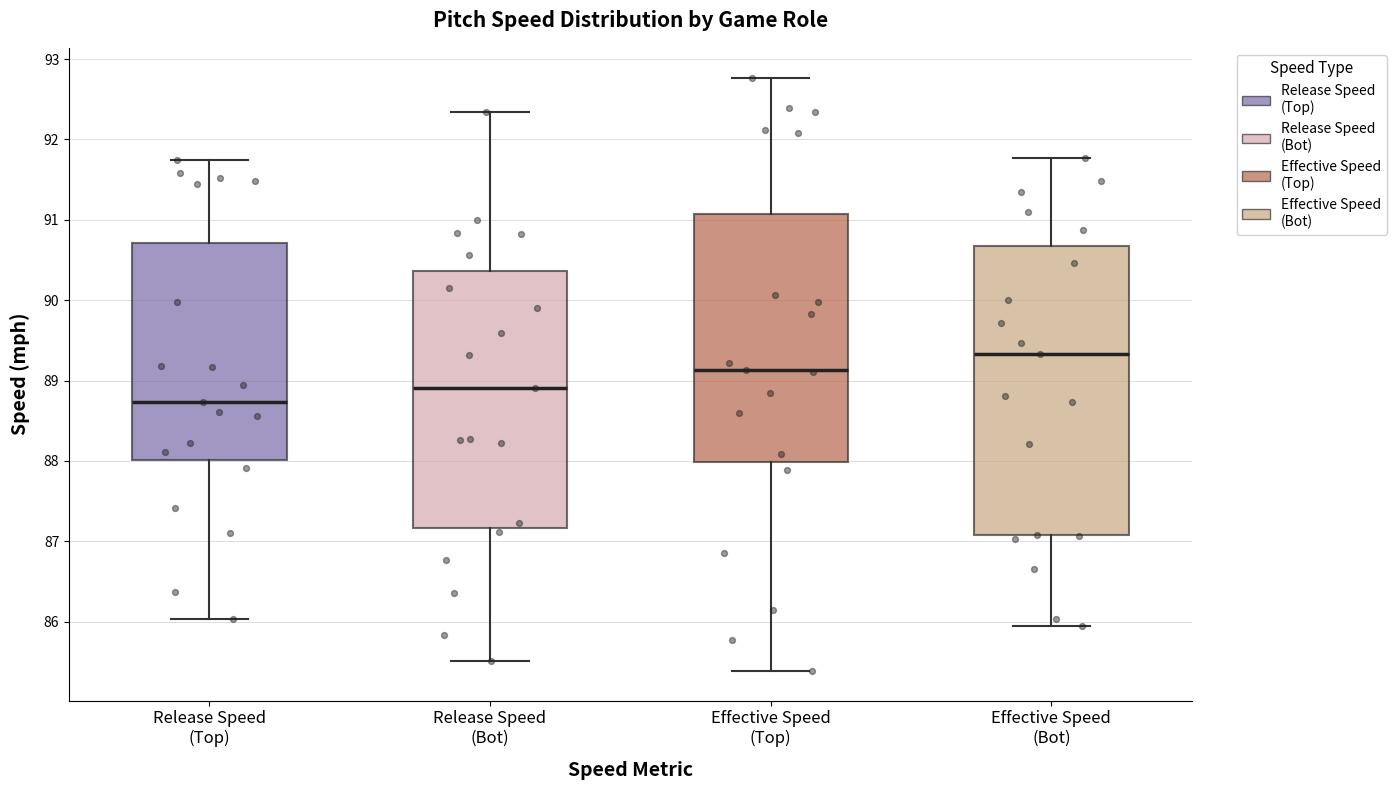

Reading left to right, read every box against the y-axis: the position of its median line, the range the box covers, and the ends of its whiskers. The values are not printed on the chart, so give them approximately, as read against the axis.

Release Speed (Top): median 88.7, box 88.0 to 90.7, whiskers 86.0 to 91.7
Release Speed (Bot): median 88.9, box 87.2 to 90.4, whiskers 85.5 to 92.3
Effective Speed (Top): median 89.1, box 88.0 to 91.1, whiskers 85.4 to 92.8
Effective Speed (Bot): median 89.3, box 87.1 to 90.7, whiskers 85.9 to 91.8